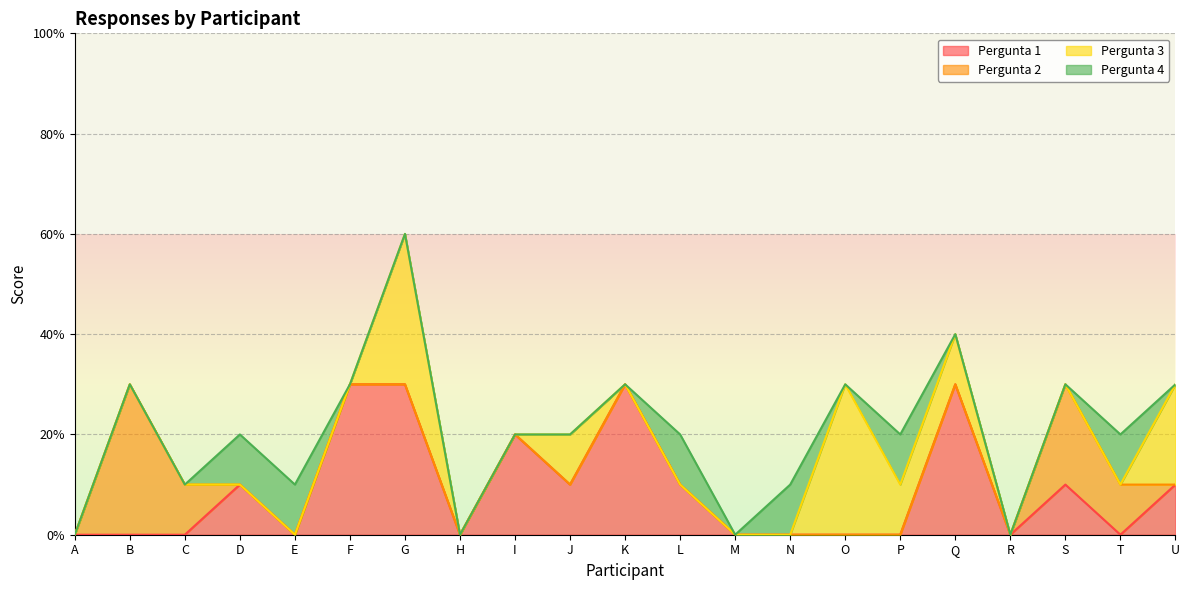

How many lines are shown in the chart?

4